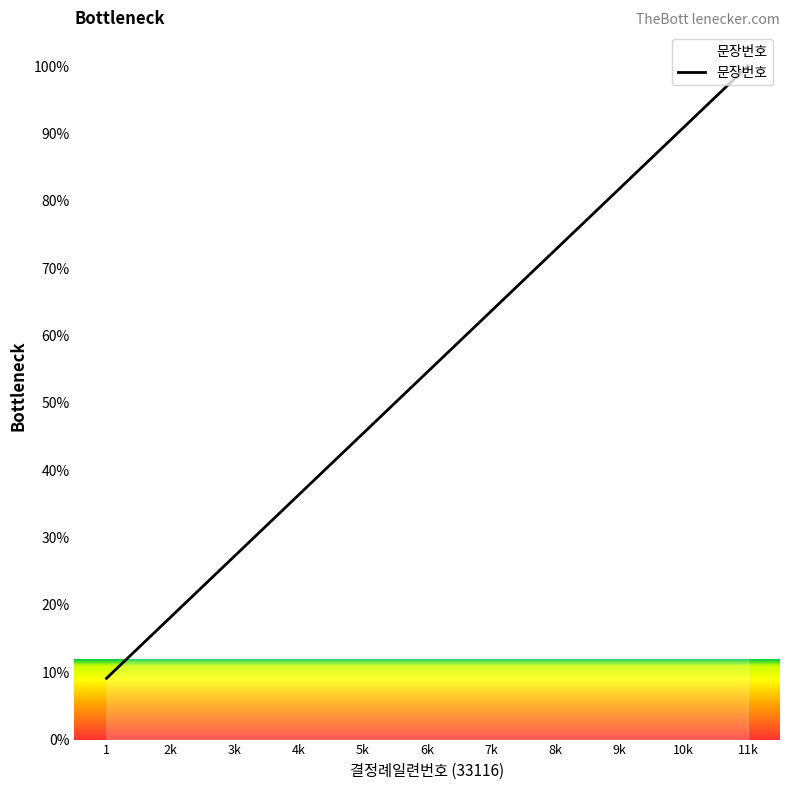

Where is the data nearest to the value 54?

6k